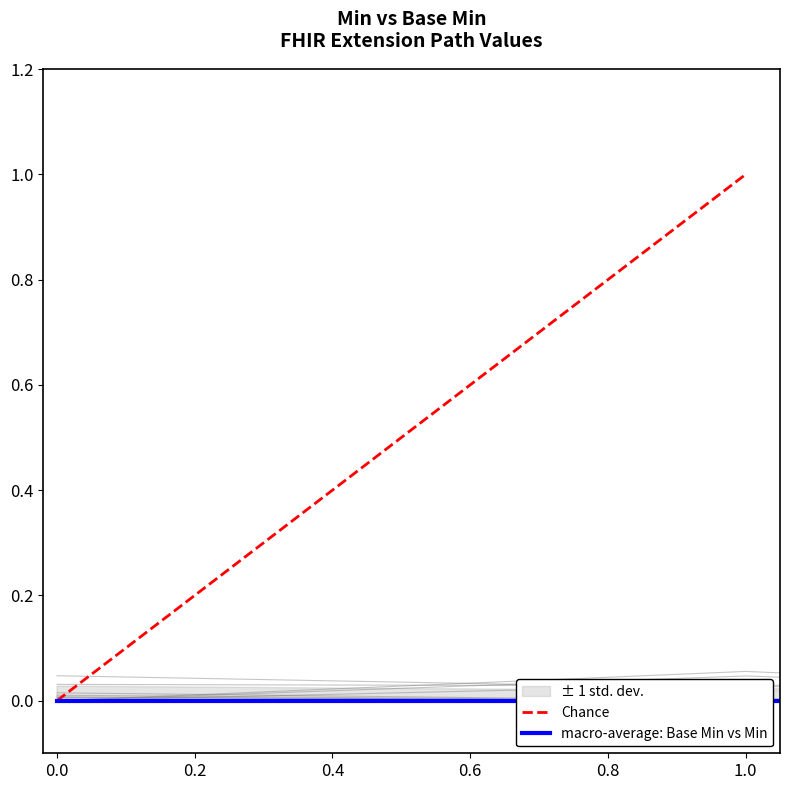

The Base Min series shows 0.0 at 0.0. True or false?

True